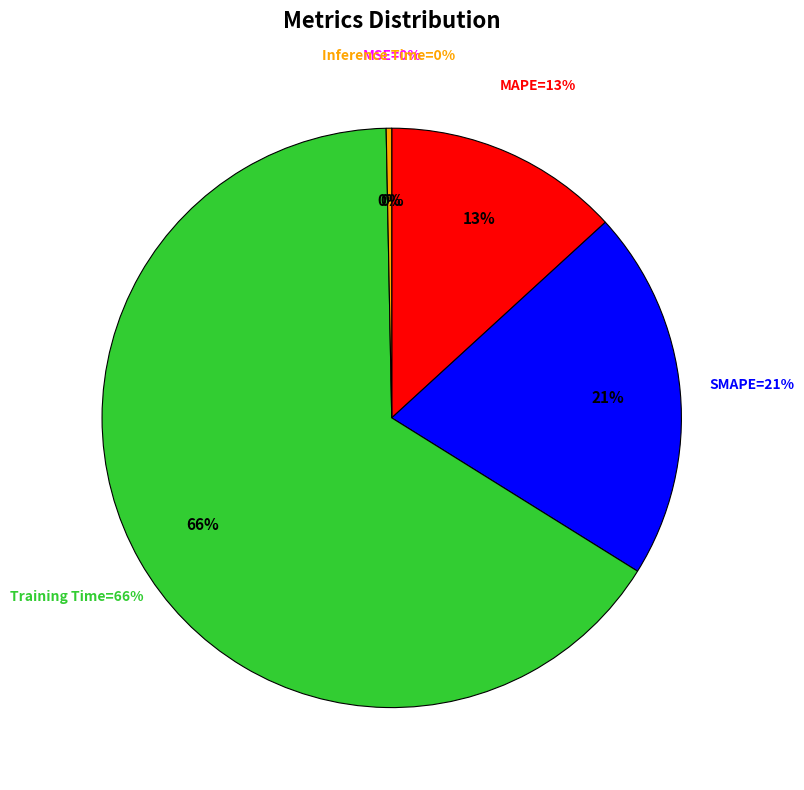

Which slice represents more than half of the pie?

Training Time